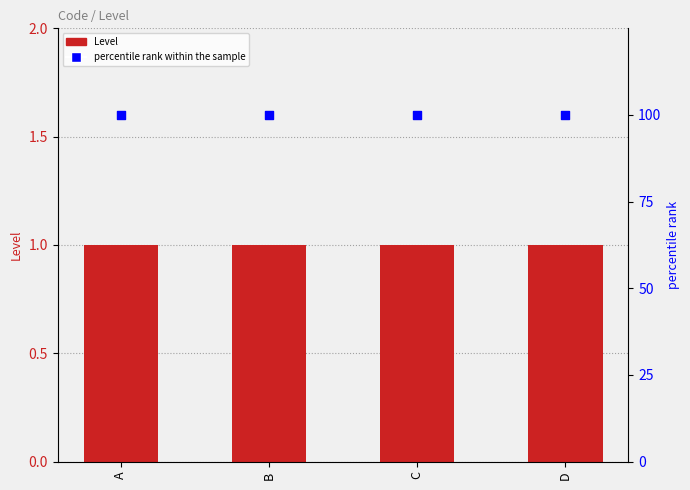

What is the total value across all series at C?

101